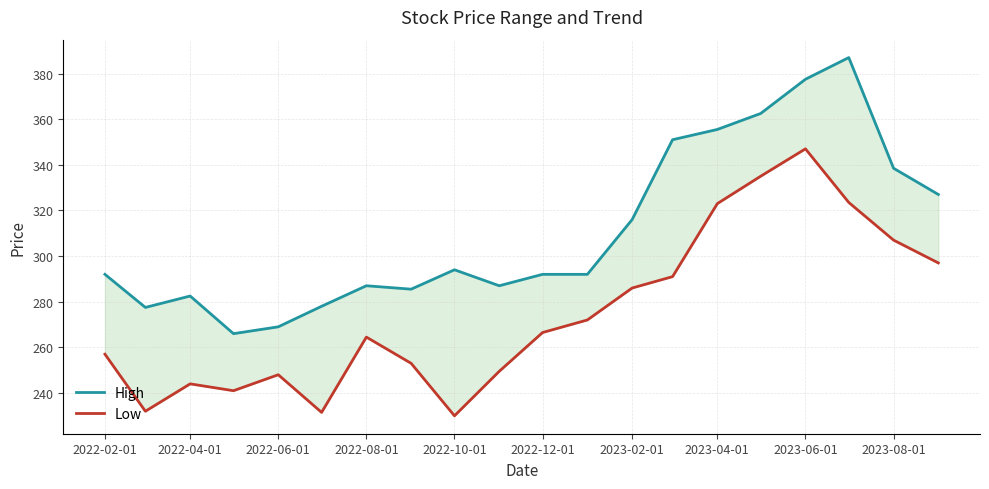

How many values in the High series exceed 292?

9